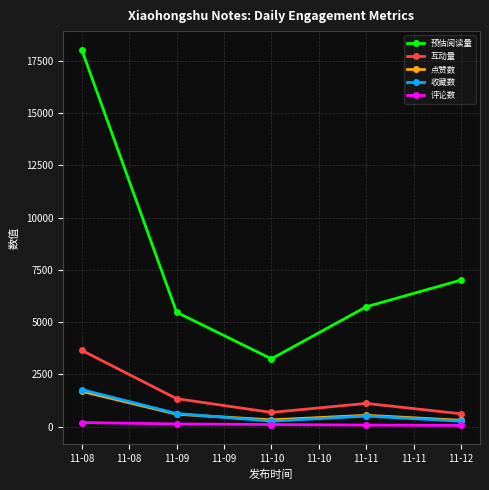

How many interior local valleys does the 互动量 series have?

1